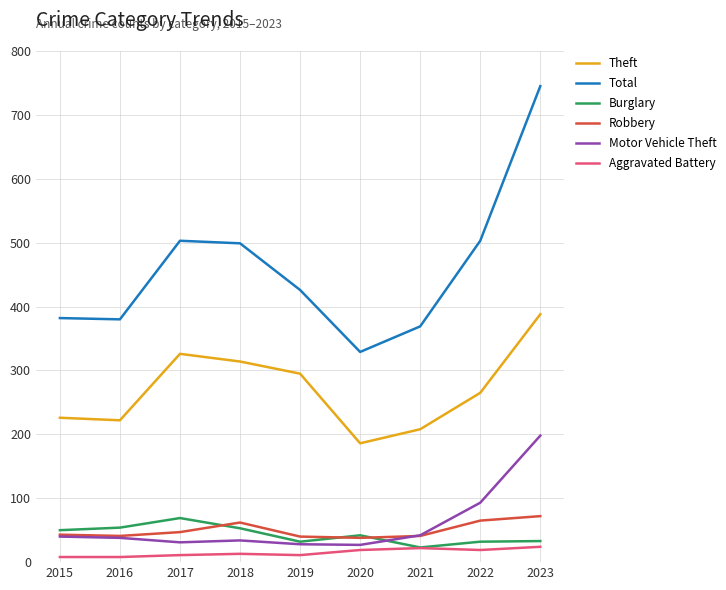

At which category is the sum across all series the highest?

2023